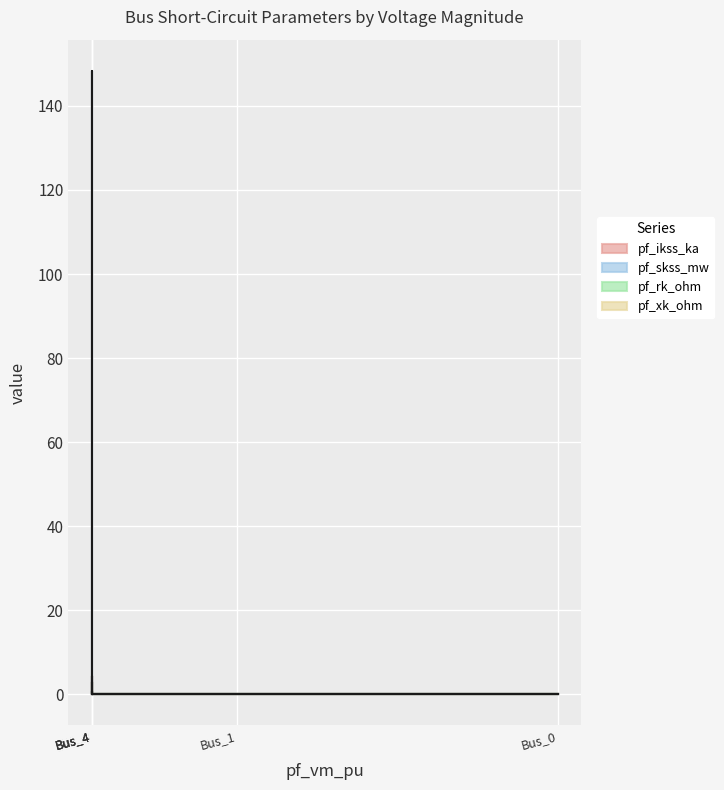

True or false: pf_ikss_ka has more than 1 points higher than both neighbors.

False